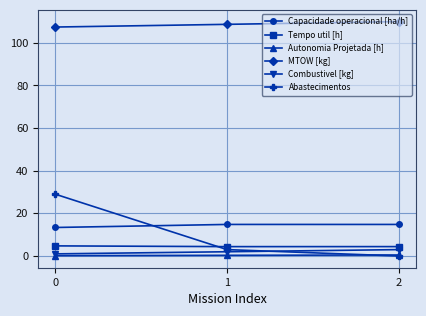

What are all the series names shown in the legend?

Capacidade operacional [ha/h], Tempo util [h], Autonomia Projetada [h], MTOW [kg], Combustivel [kg], Abastecimentos